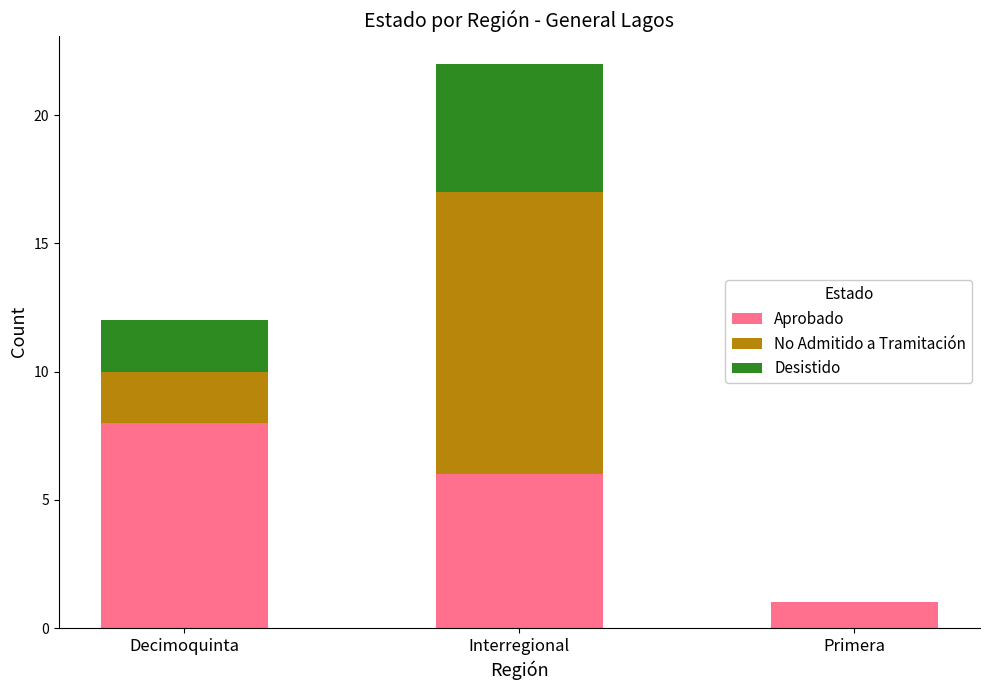

True or false: Aprobado has a value of 10 at Interregional.

False